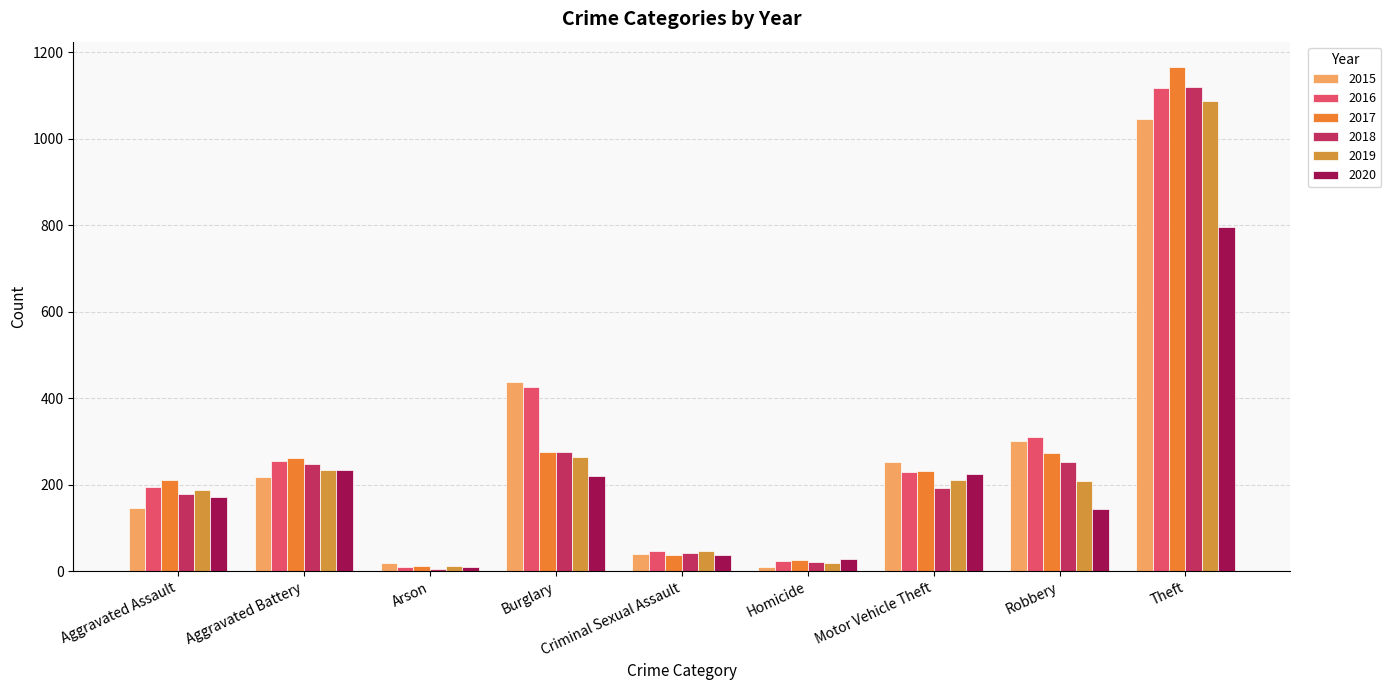

At how many categories does at least one series exceed 202?

6